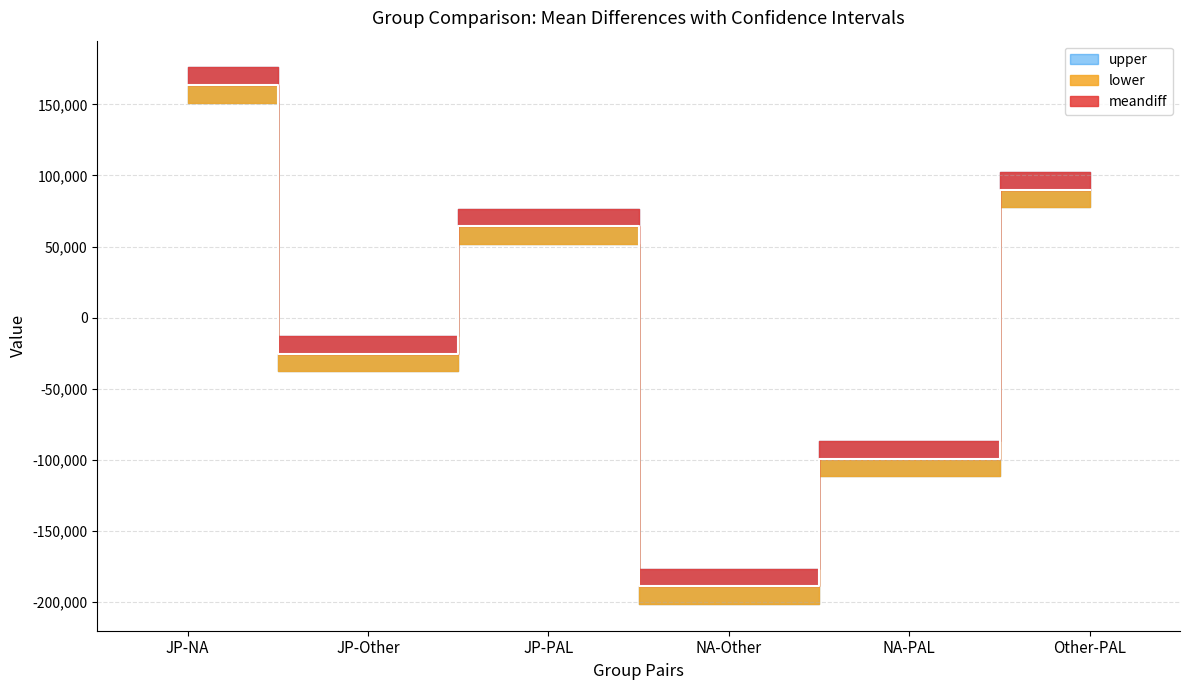

True or false: meandiff and upper intersect in this chart.

False